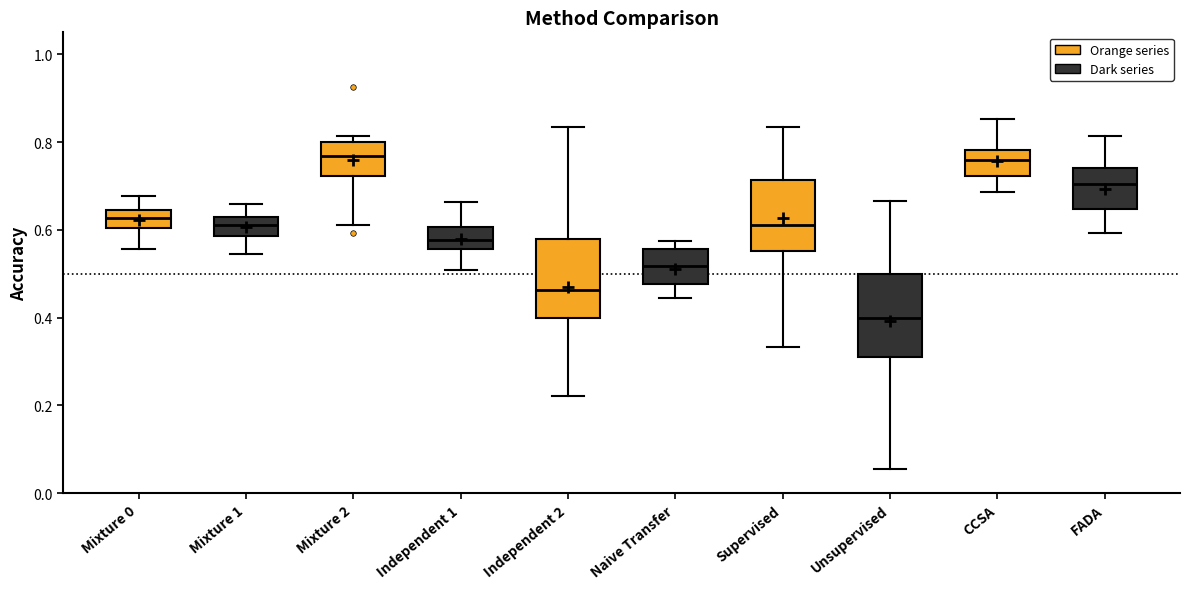

Which box's median line is the lowest?

Unsupervised